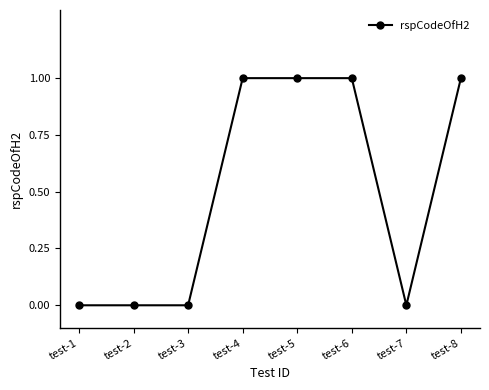

What is the value of the 8th point from the left?

1